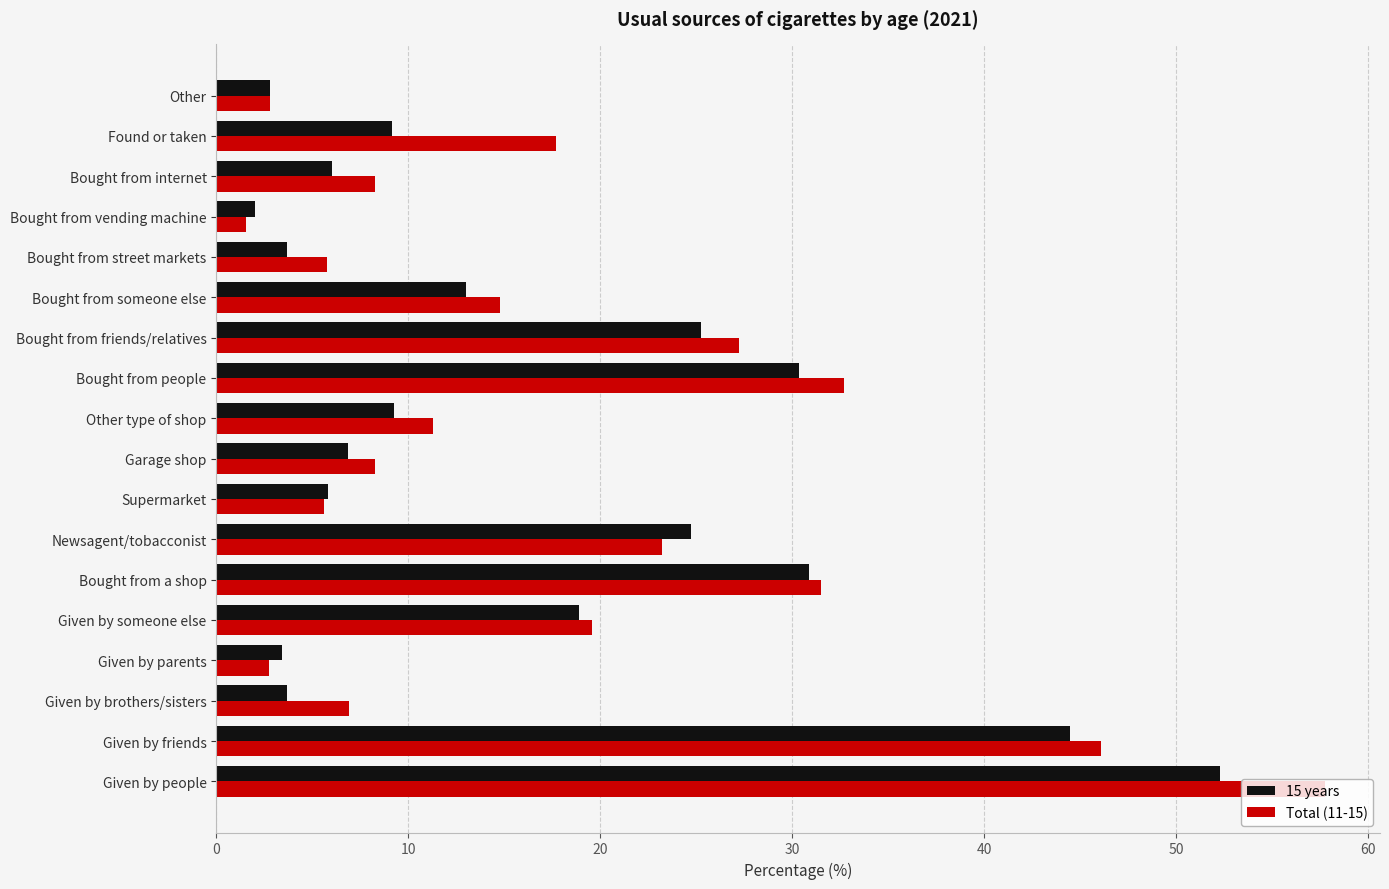

Count the number of data series in this chart.

2